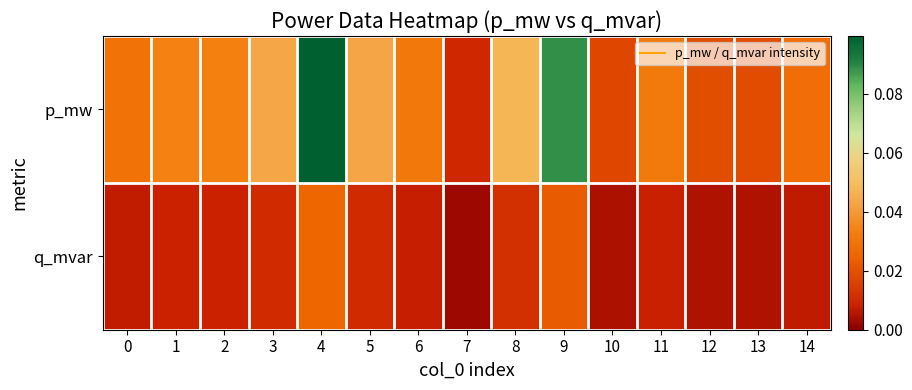

At how many categories does at least one series exceed 0?

15